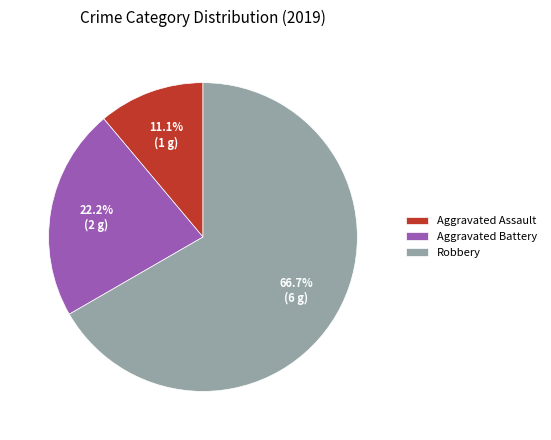

To the nearest percent, what is the difference between the Aggravated Assault and Robbery slice percentages?

56%